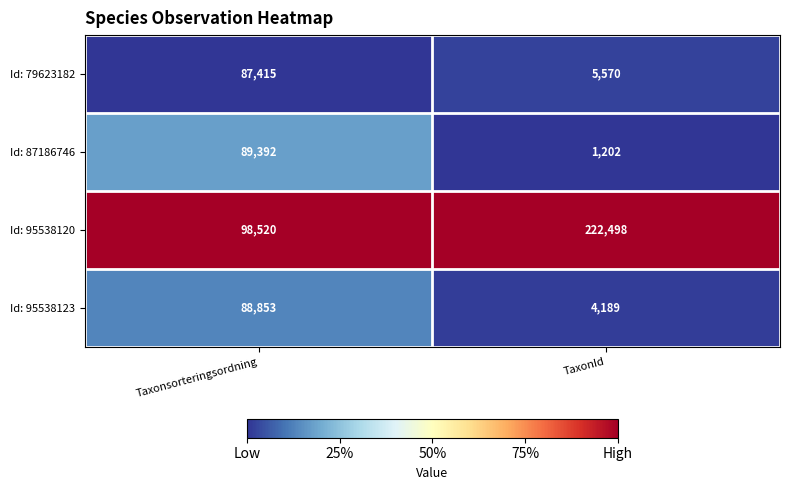

Which category has the highest value in the Id: 95538123 series?

Taxonsorteringsordning